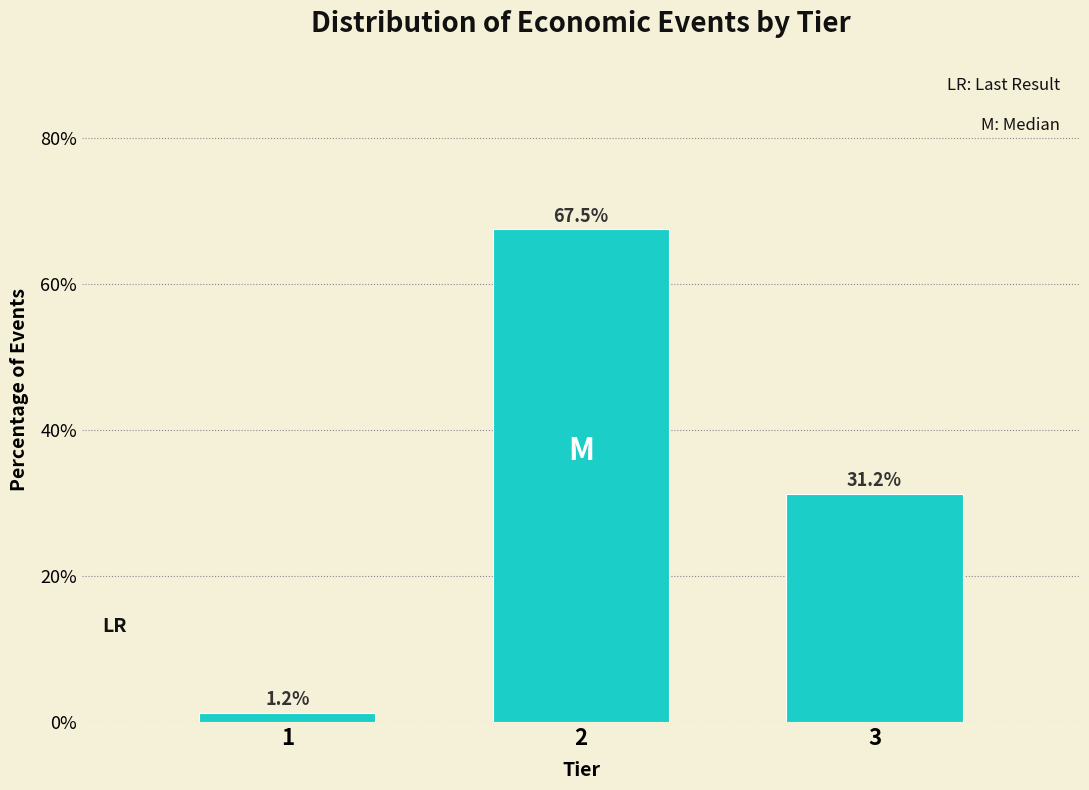

Is it true that the value at 3 is 31.2?

True